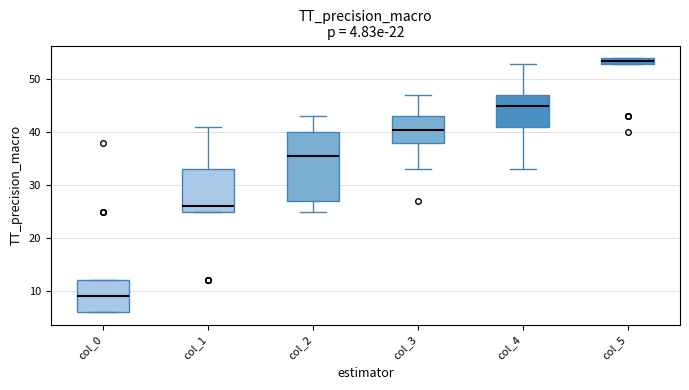

Which box is the tallest, from its lower edge to its upper edge?

col_2